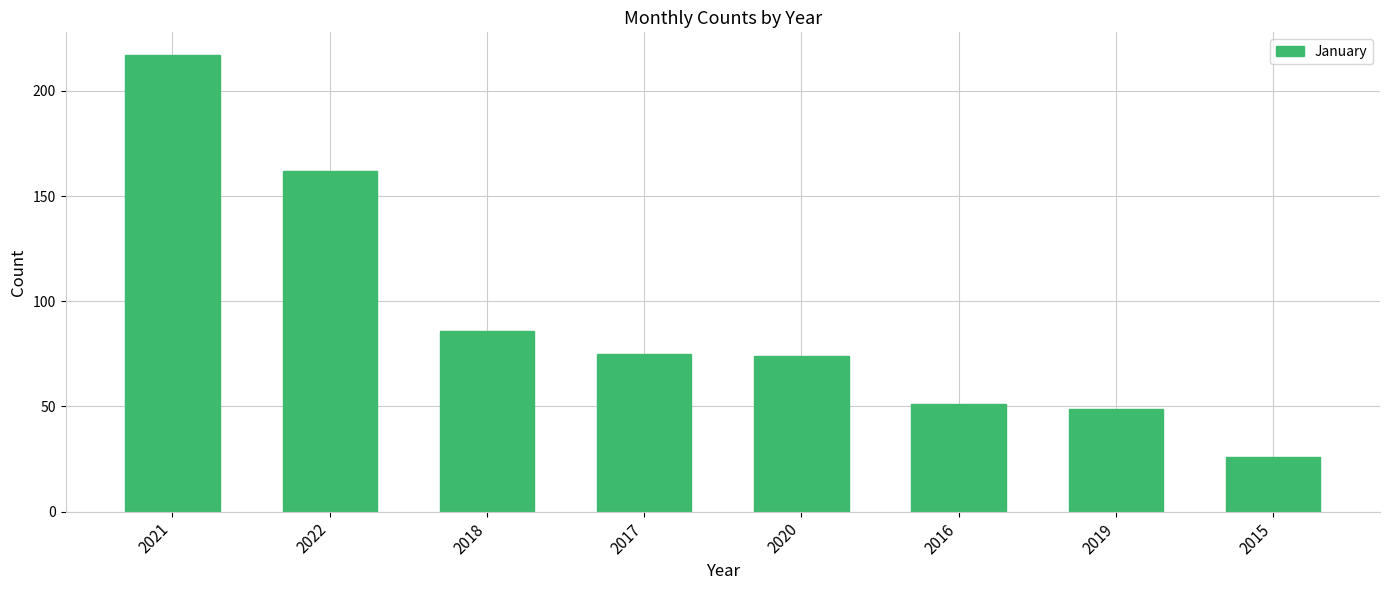

Reading right to left, what are all the values shown in this chart?

26	49	51	74	75	86	162	217